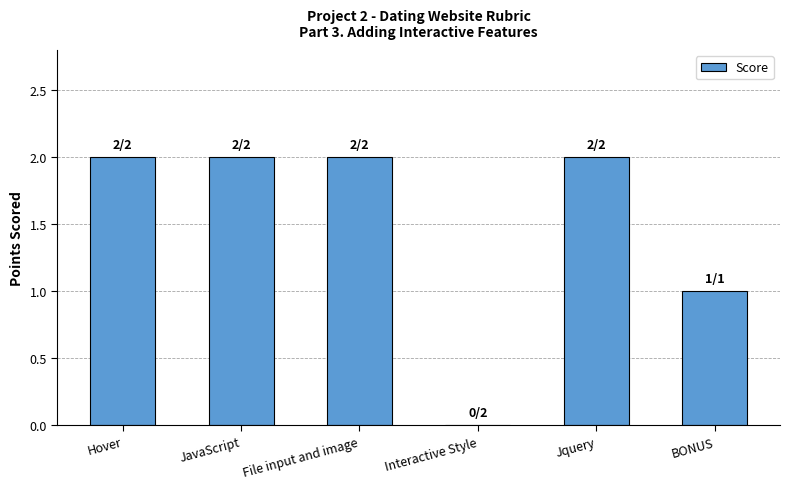

What is the ratio of the value at BONUS to the value at Jquery?

0.5